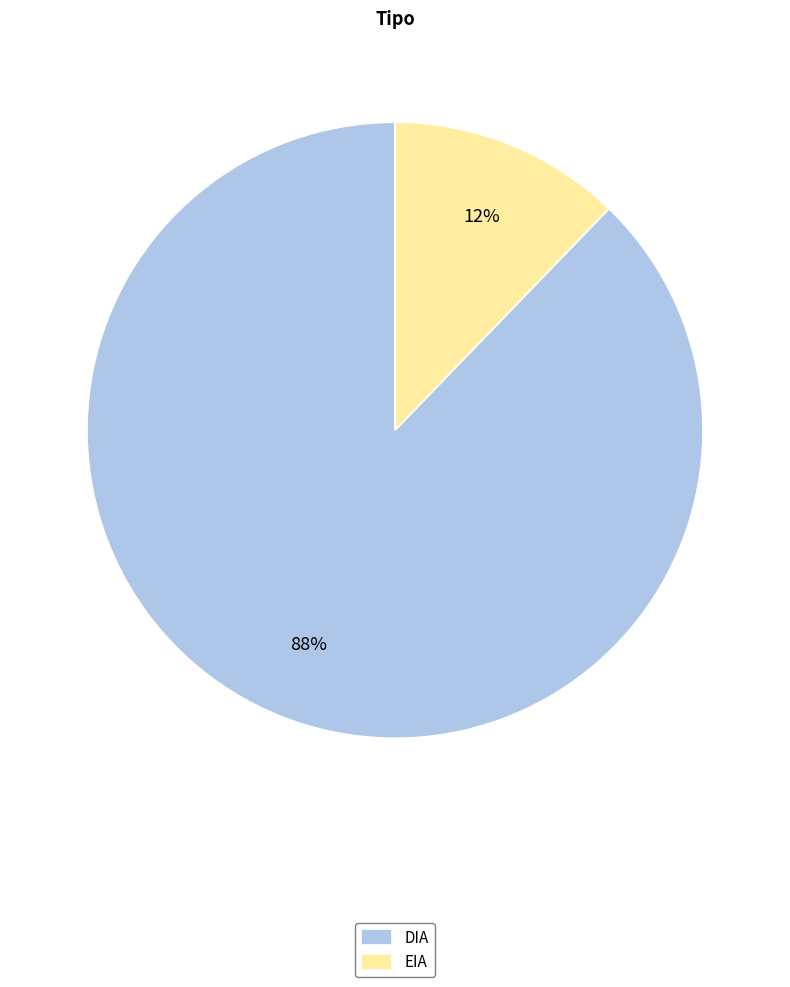

Do EIA and DIA together represent more than half of the pie?

Yes